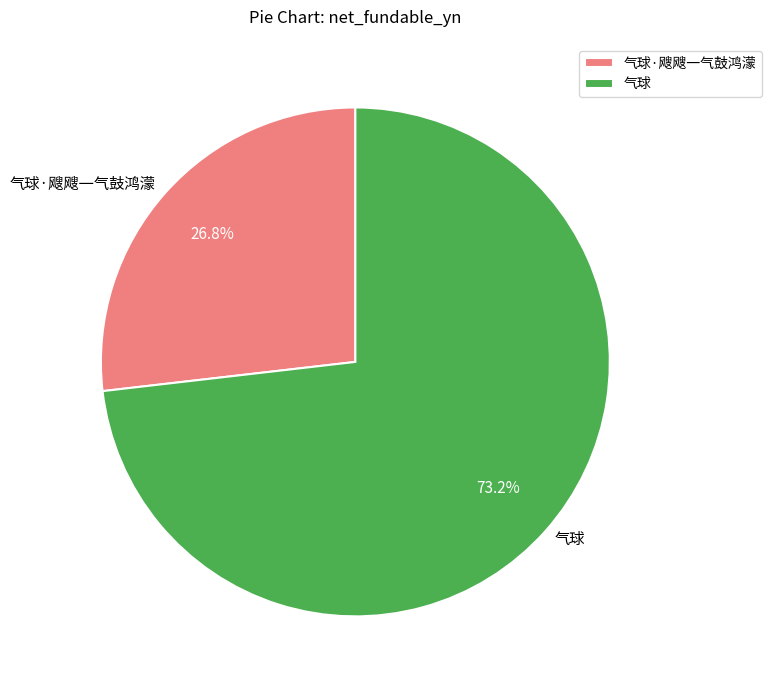

Is it true that 气球 is 73% of the pie?

True